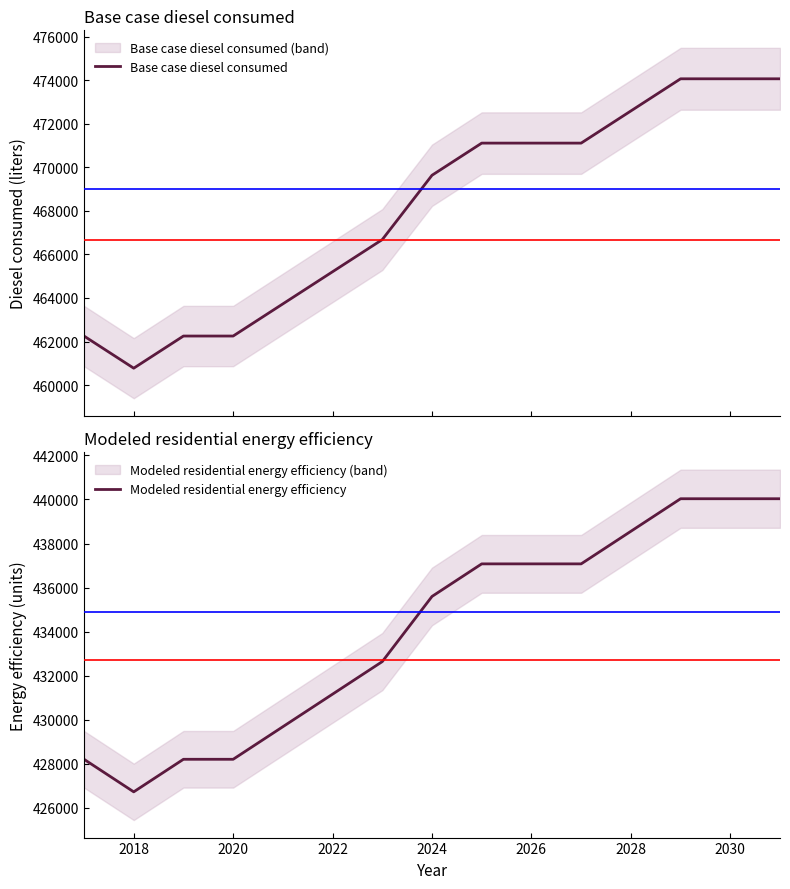

How many data points in Base case diesel consumed are less than 469640?

7